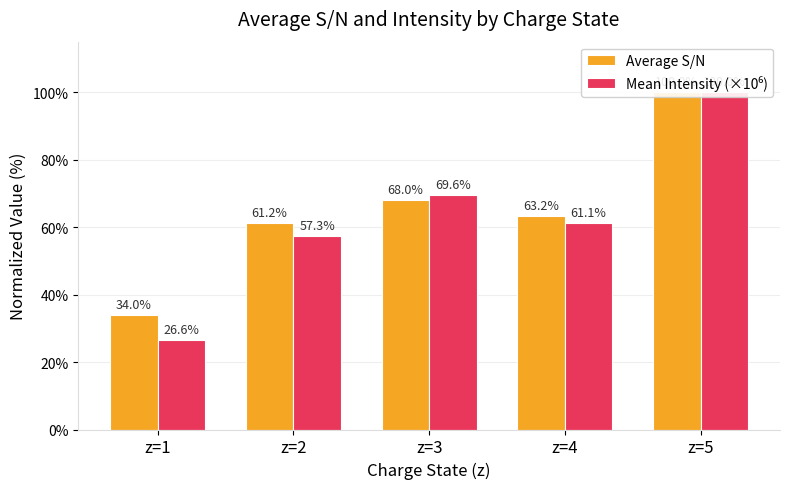

At which category is the sum across all series the highest?

z=5